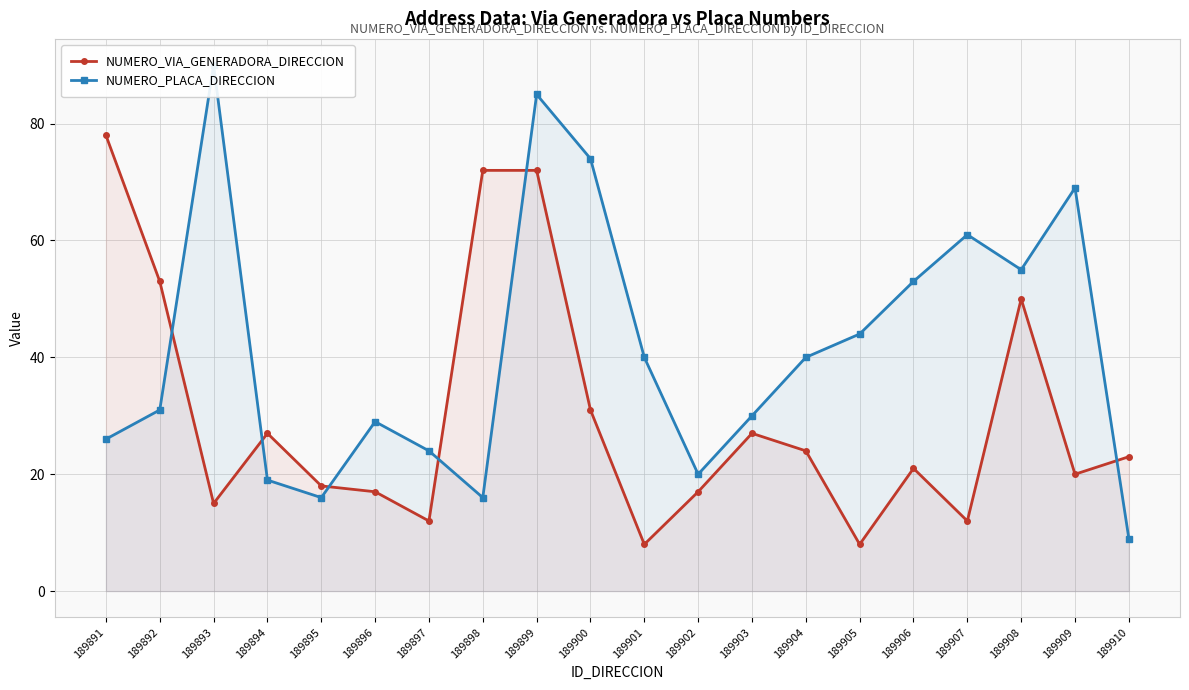

How many lines are shown in the chart?

2